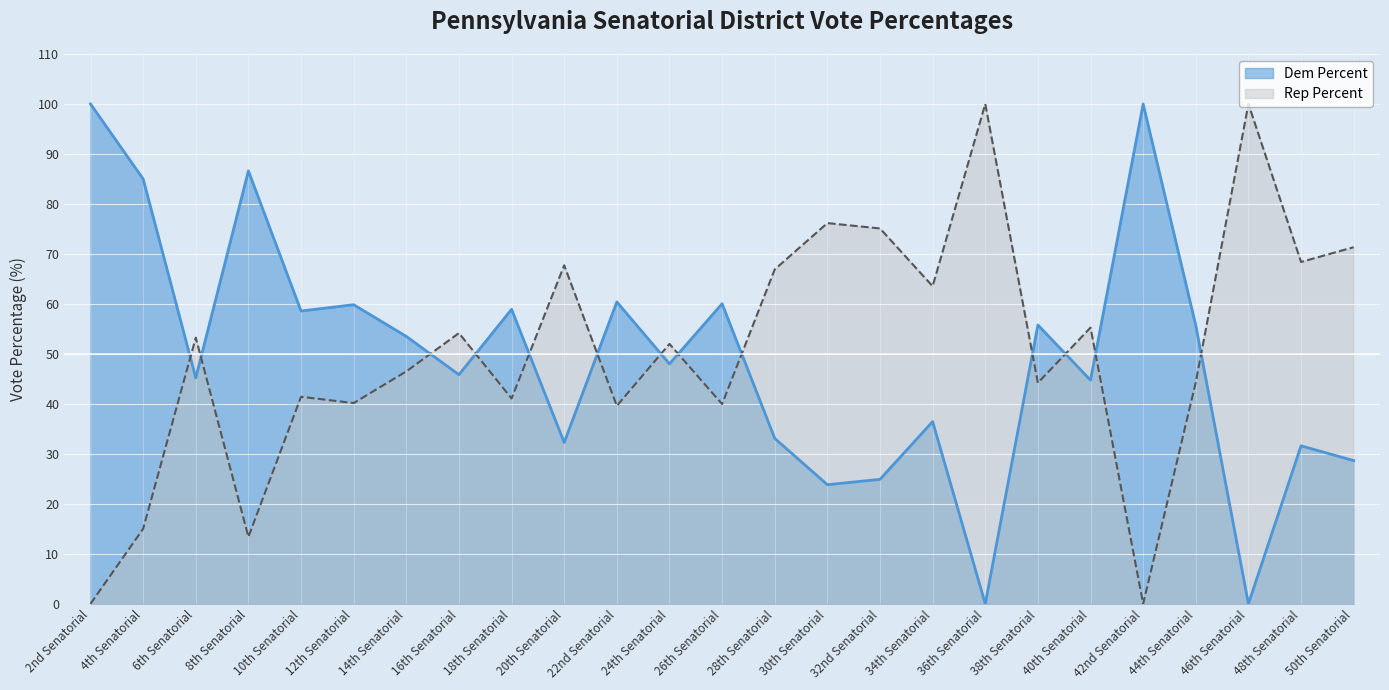

What are all the series names shown in the legend?

Dem Percent, Rep Percent